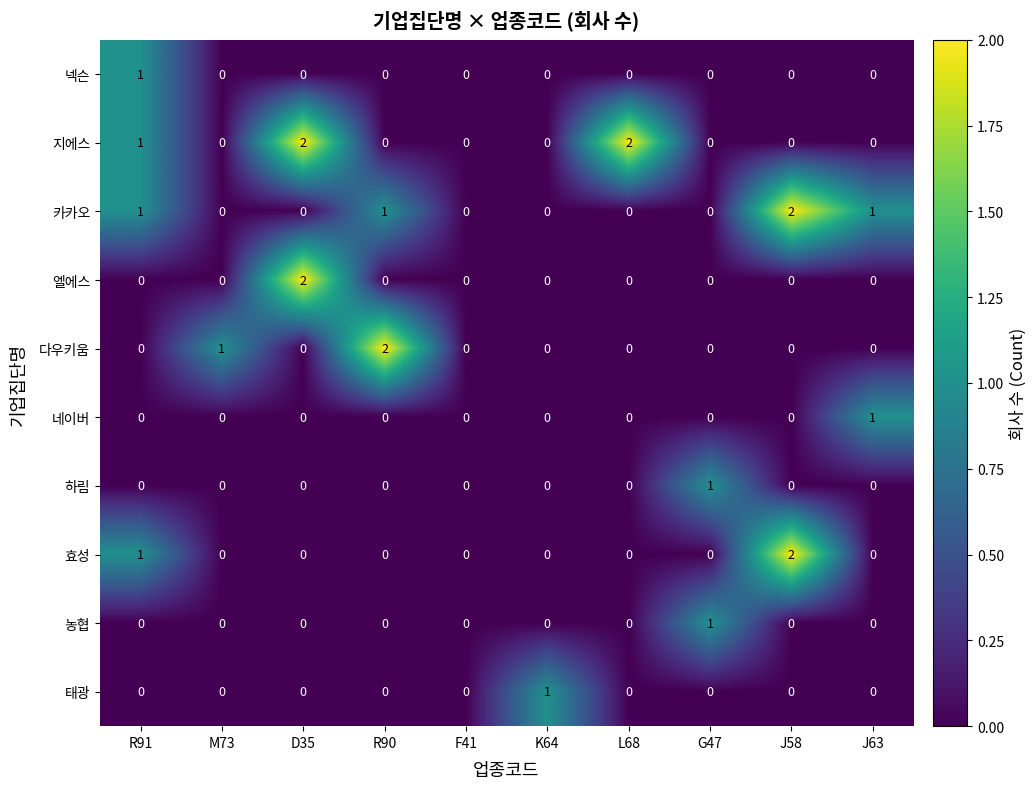

How many 효성 values are between 0 and 1?

9